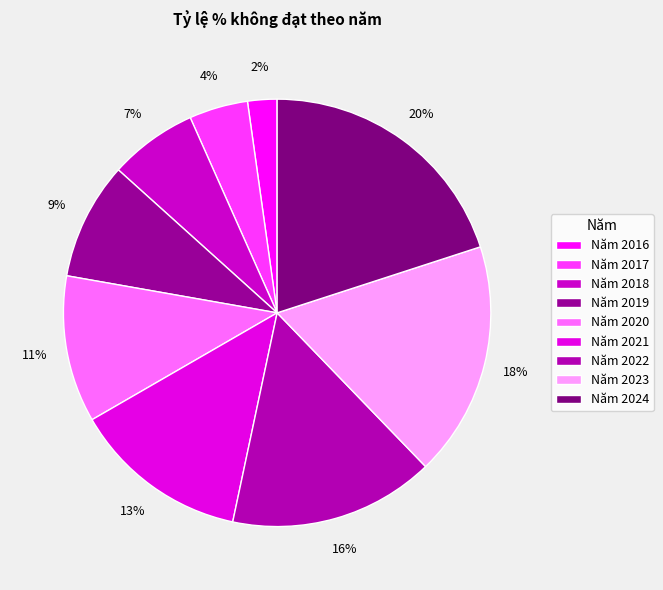

Count the number of slices in the pie.

9